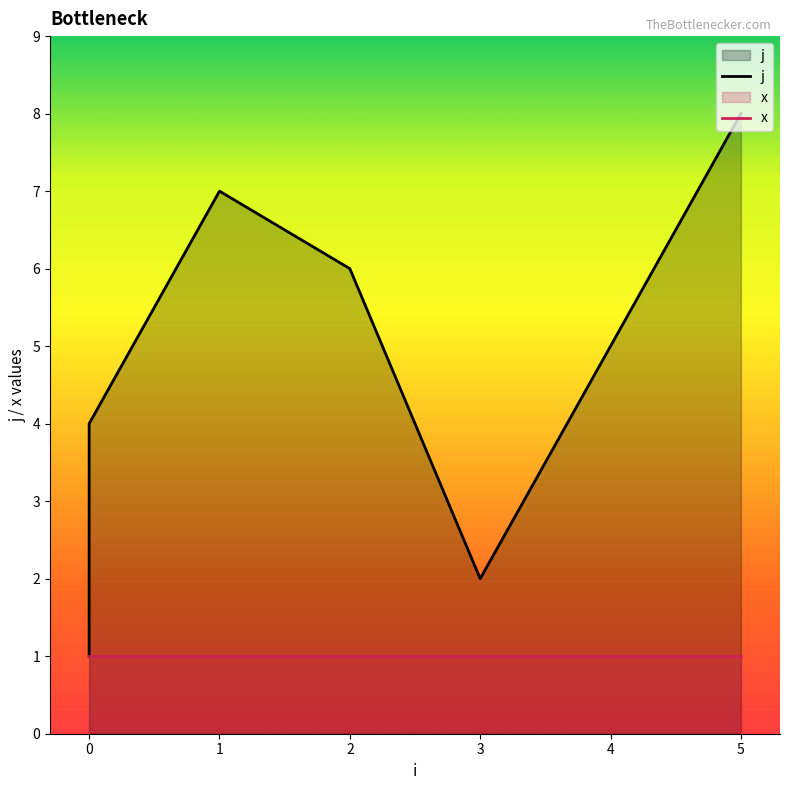

The value of x at 3 is 1. True or false?

True